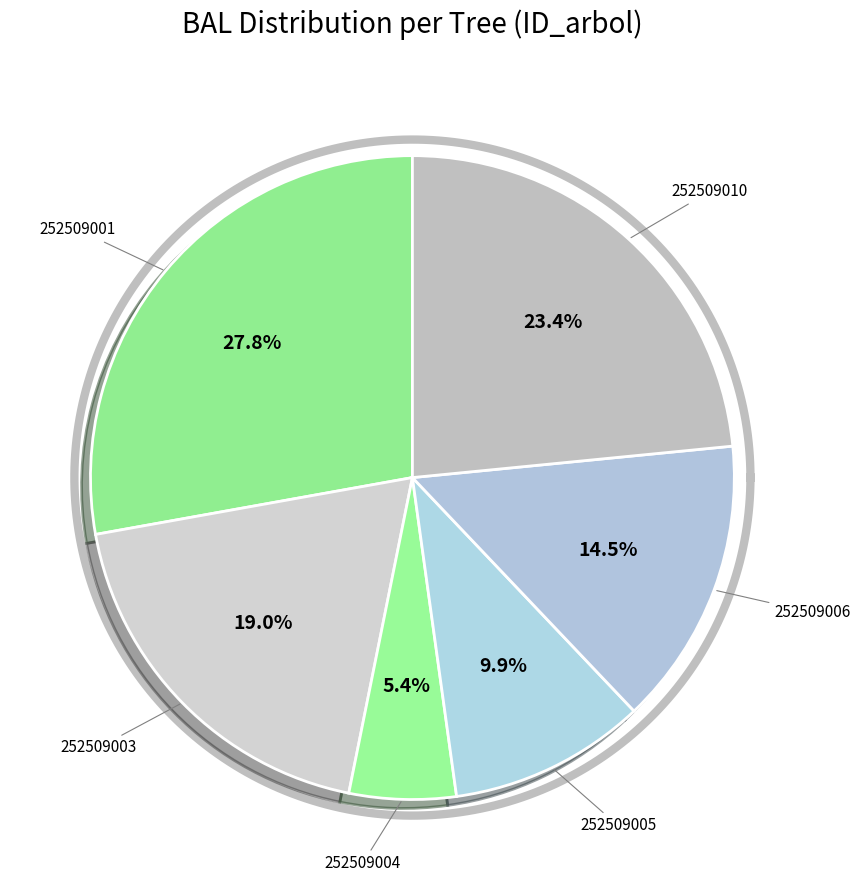

Does 252509002 account for over 50% of the chart?

No